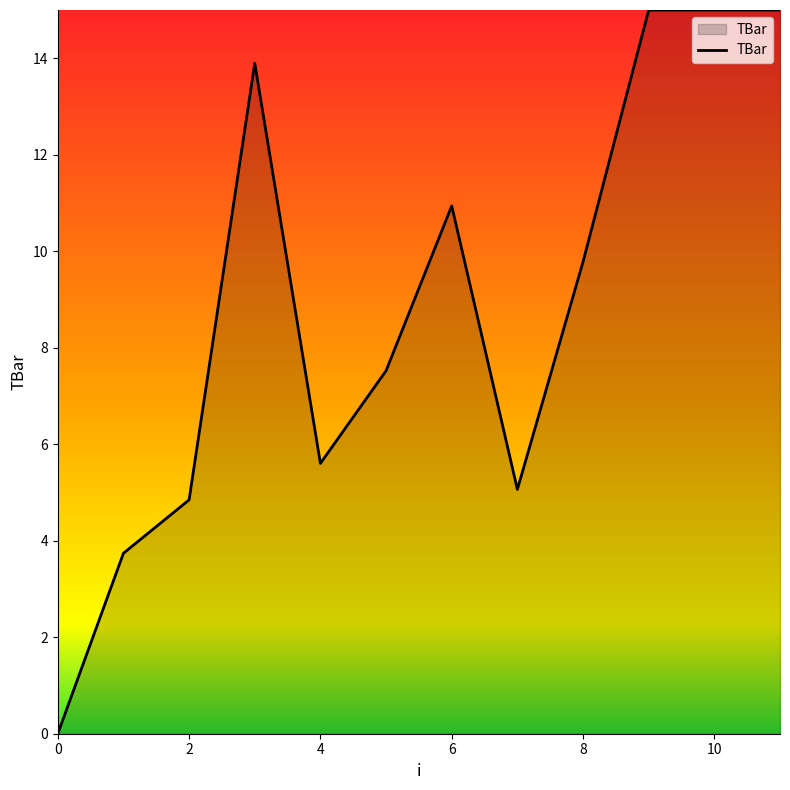

What is the greatest value displayed?

15.0